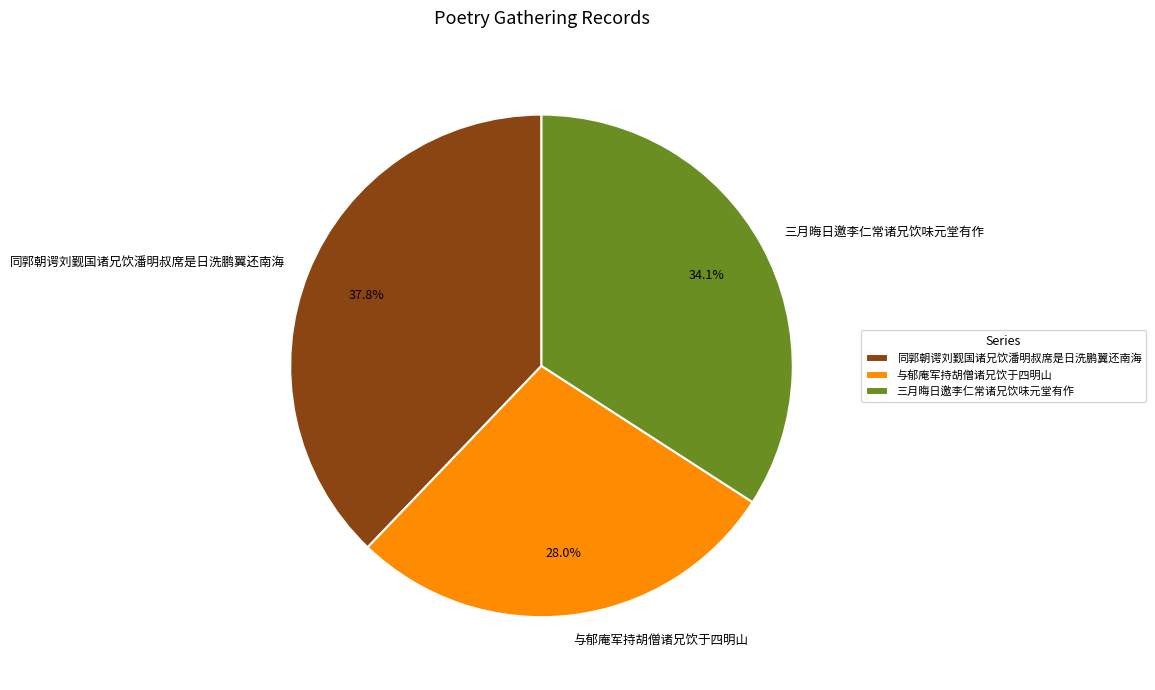

True or false: 与郁庵军持胡僧诸兄饮于四明山 accounts for 15% of the total.

False